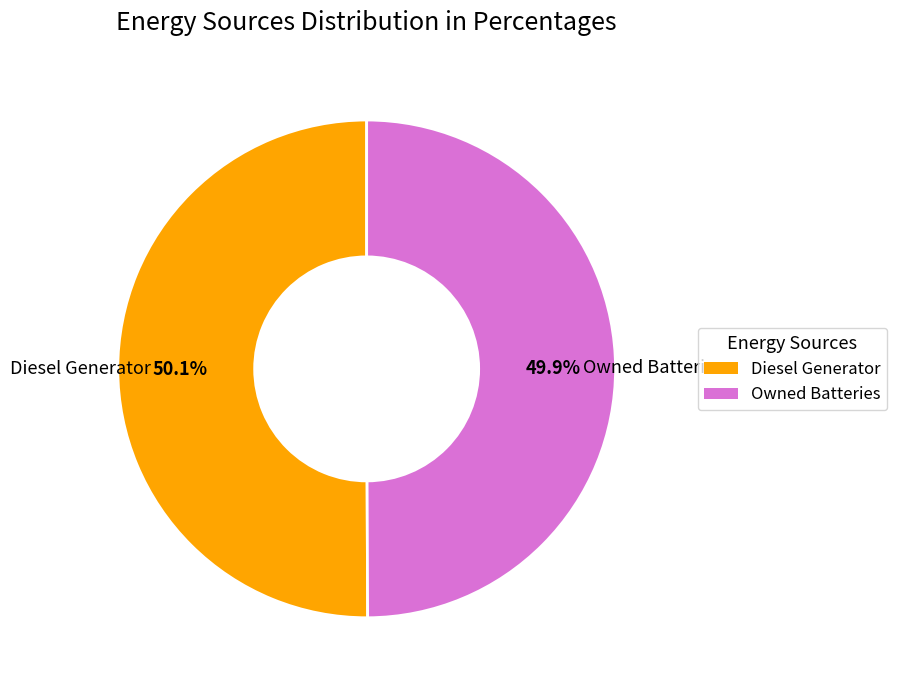

How many segments does this pie chart have?

2